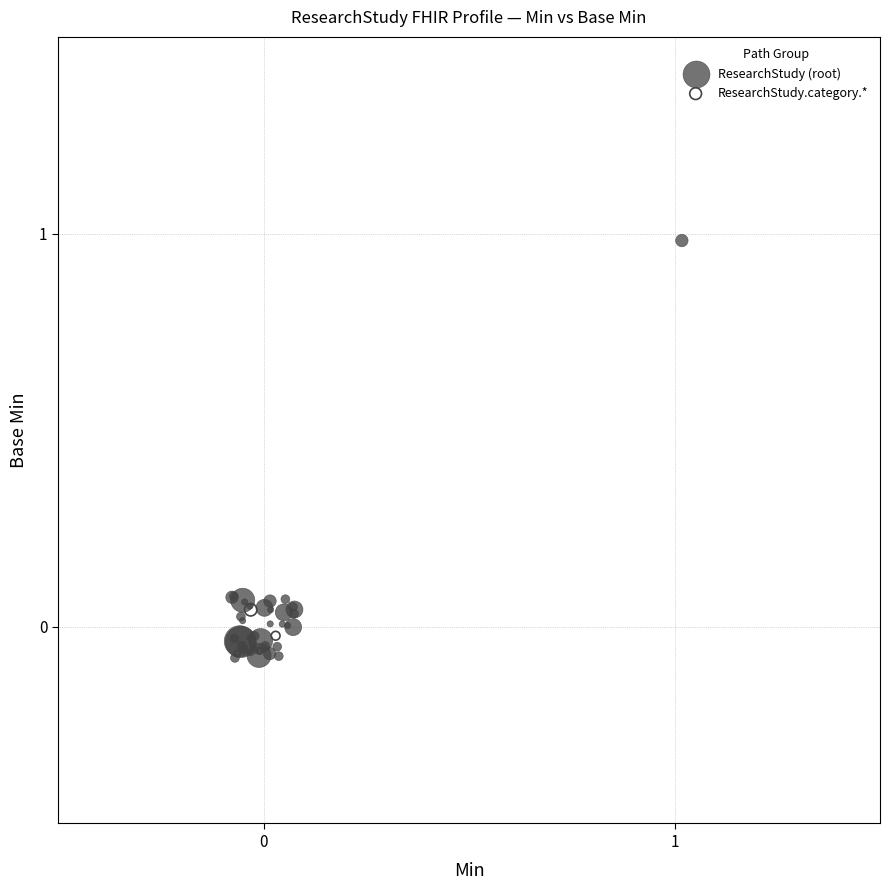

Which series has the largest Y range (max minus min)?

ResearchStudy (root)